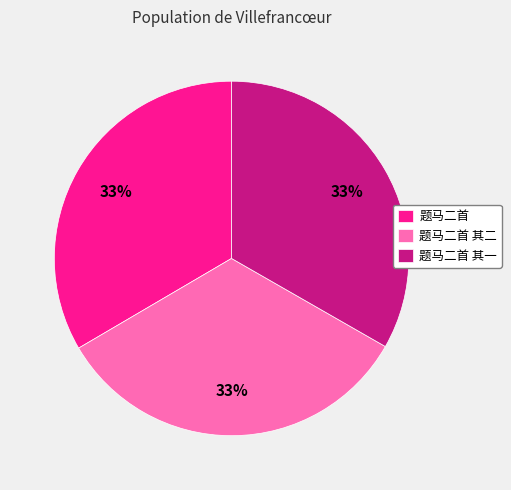

Combined, do 题马二首 and 题马二首 其一 account for over 50%?

Yes